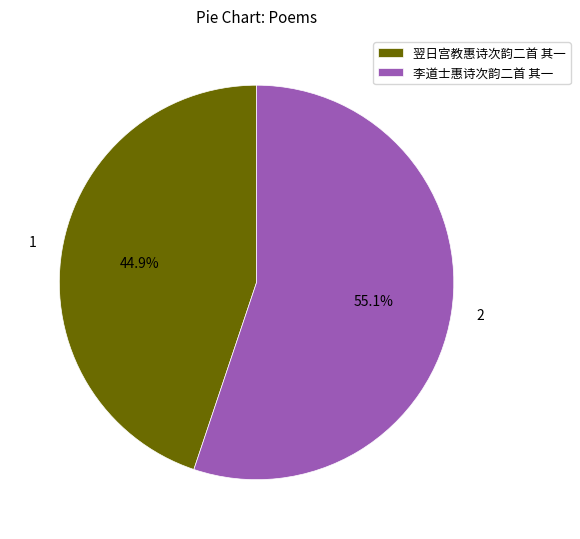

Combined, do 李道士惠诗次韵二首 其一 and 翌日宫教惠诗次韵二首 其一 account for over 50%?

Yes